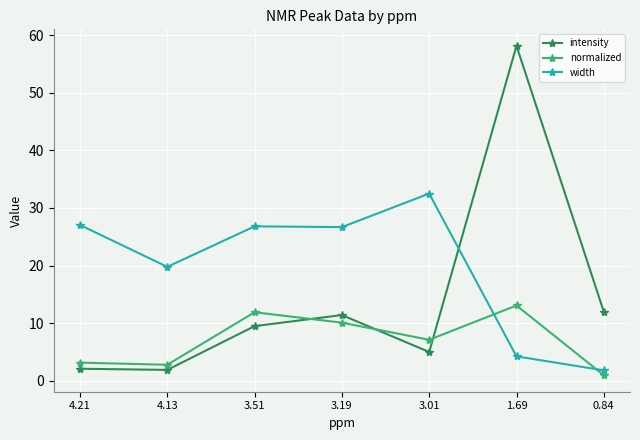

True or false: width and normalized cross at least once.

True